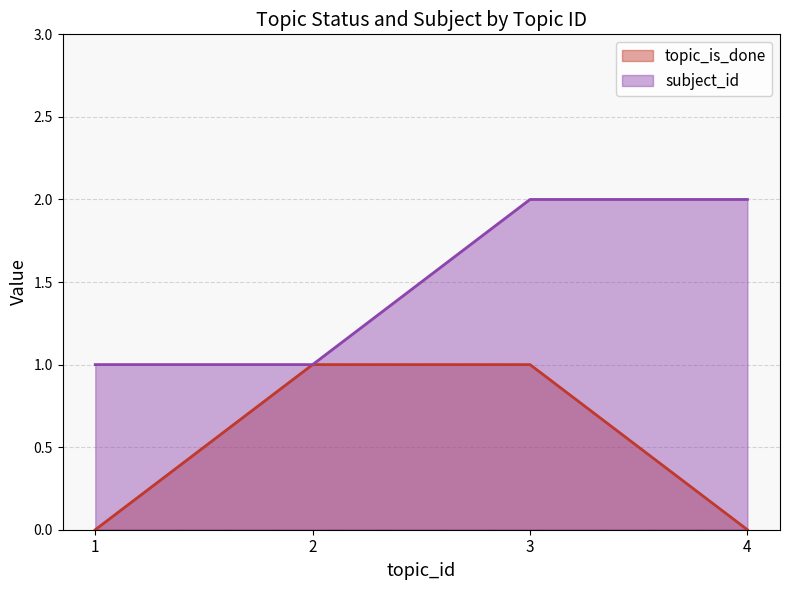

True or false: subject_id and topic_is_done cross at least once.

False